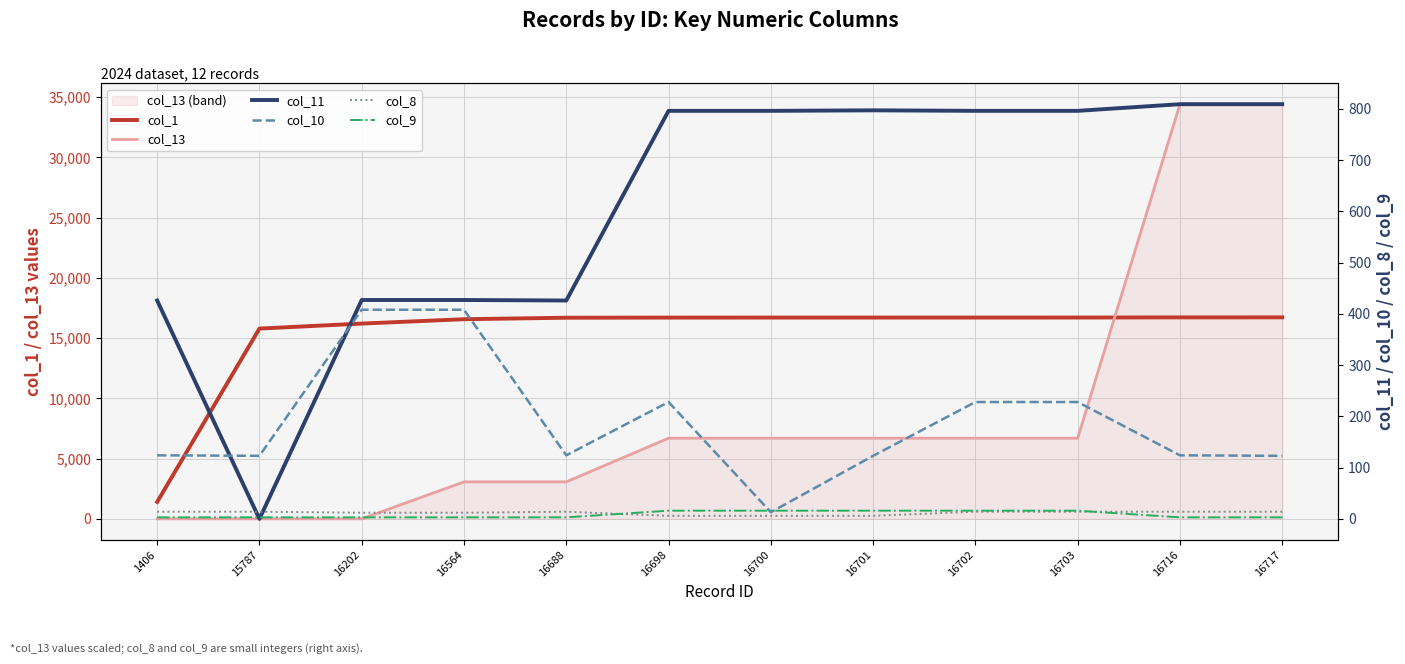

How many times do col_9 and col_8 cross each other?

2